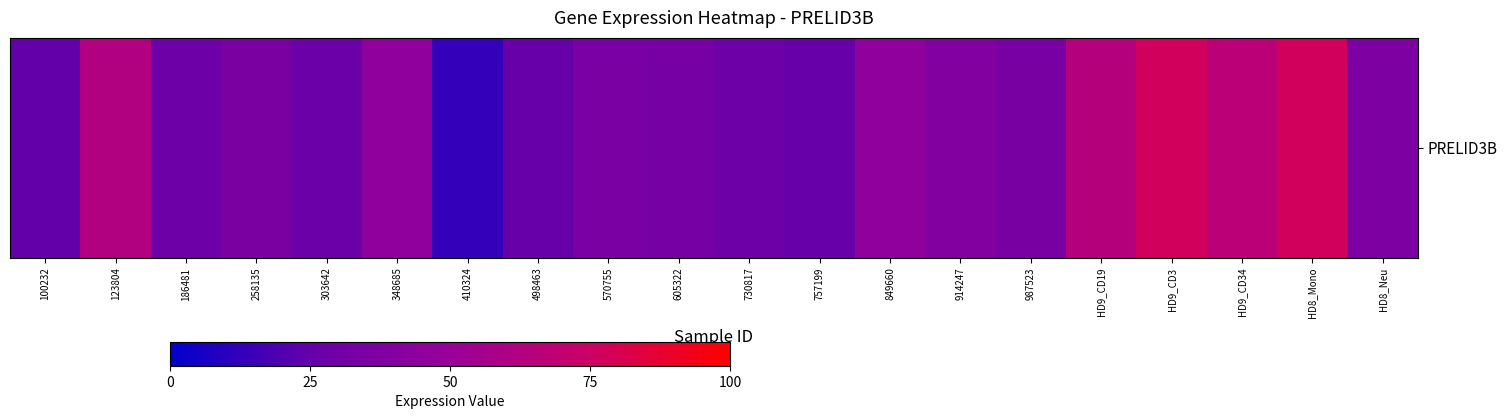

What is the sum of all values?

827.7